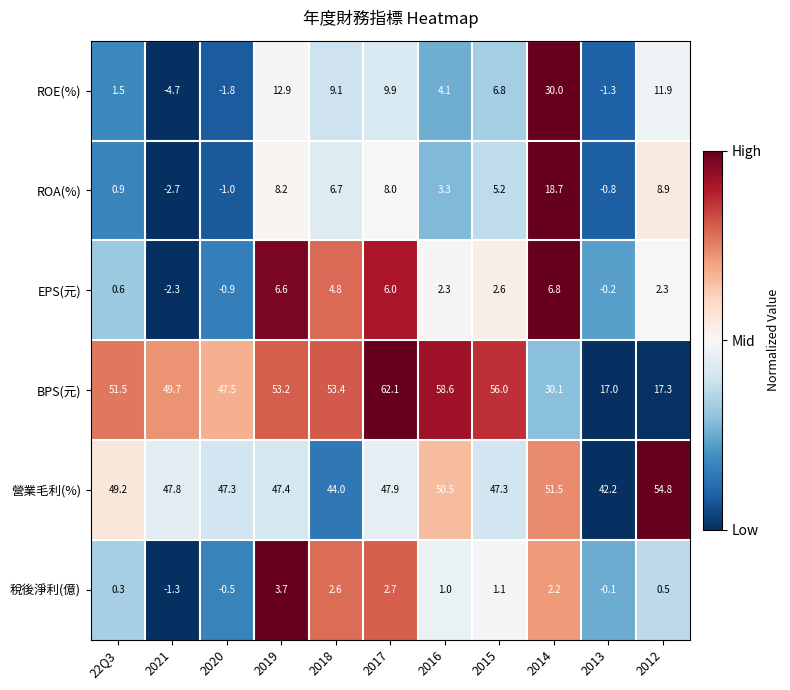

Which series has the largest range (max minus min)?

BPS(元)